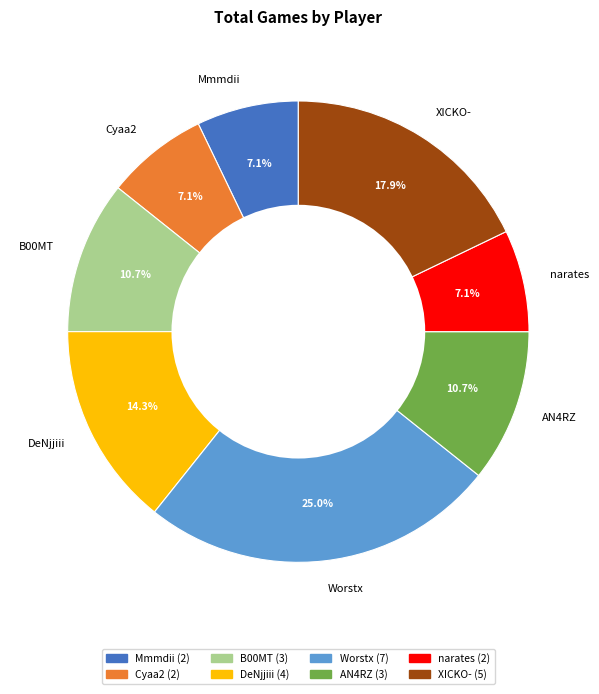

To the nearest percent, what is the combined percentage of Cyaa2 and Mmmdii?

14%